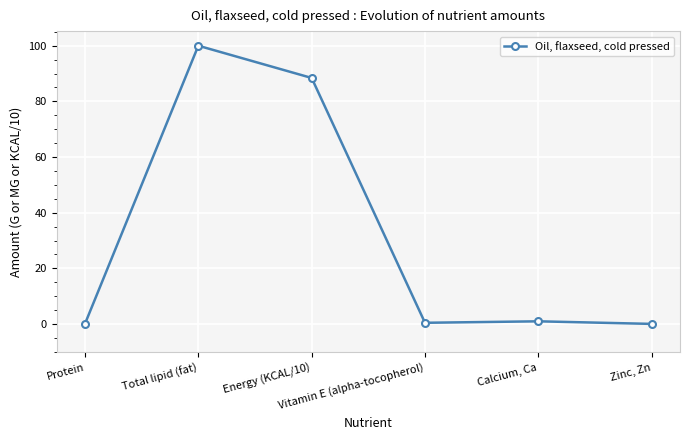

What is the label of the 3rd point from the right?

Vitamin E (alpha-tocopherol)